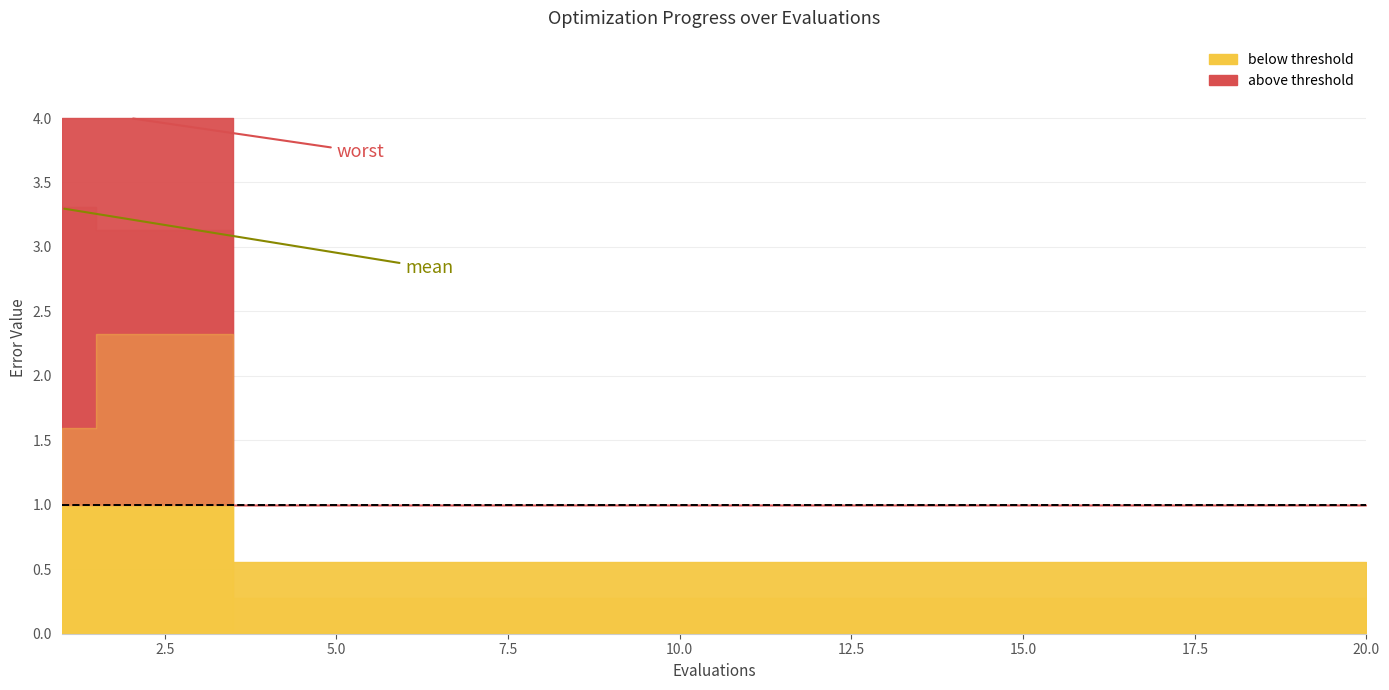

The best series shows 0.0 at 7. True or false?

False